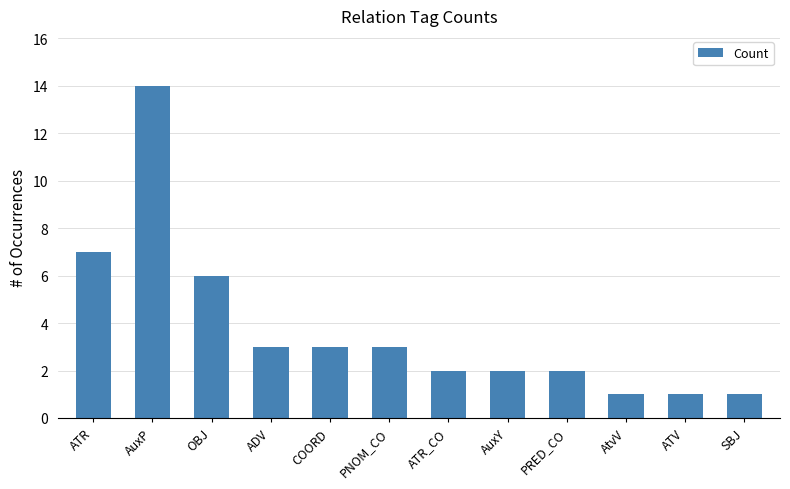

At which label does the data first exceed 3?

ATR